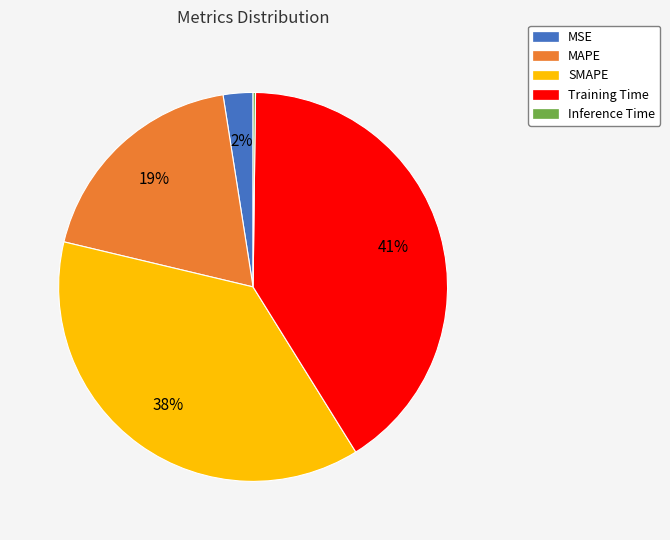

What is the largest slice in the pie chart?

Training Time